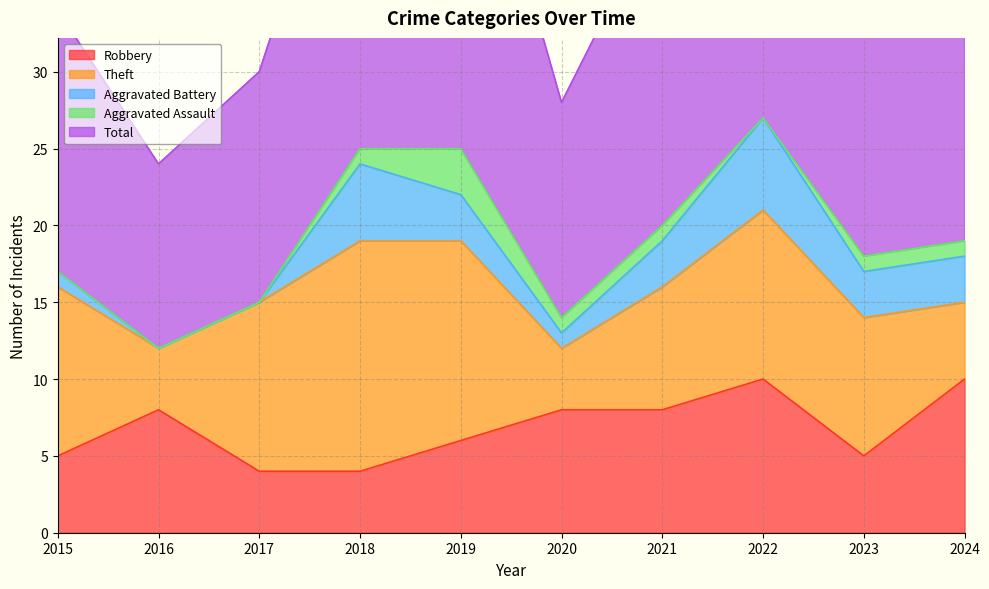

How many interior local valleys does the Total series have?

3